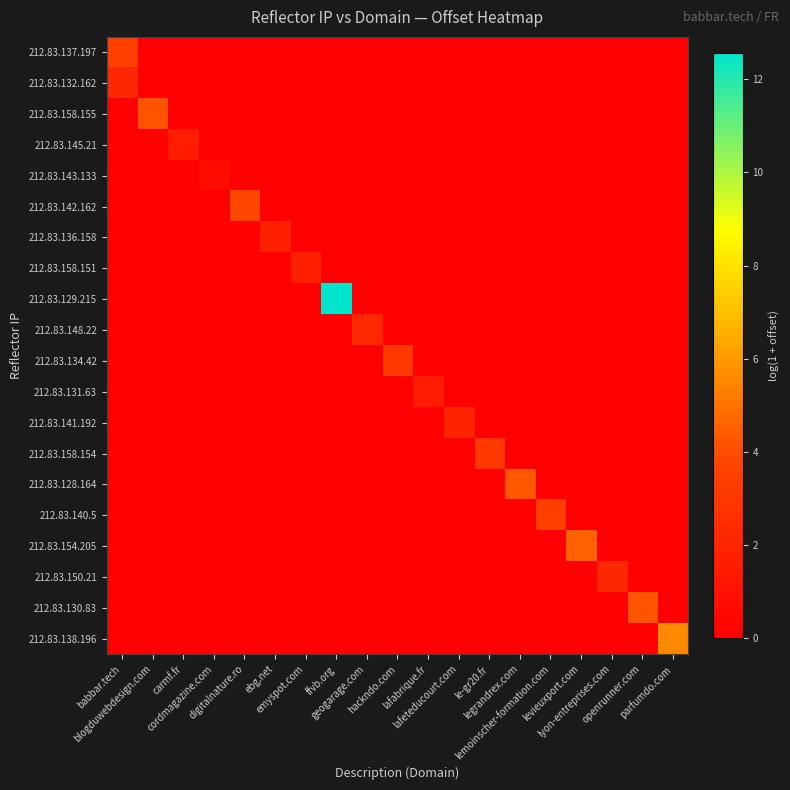

Which series has the widest spread of values?

212.83.129.215